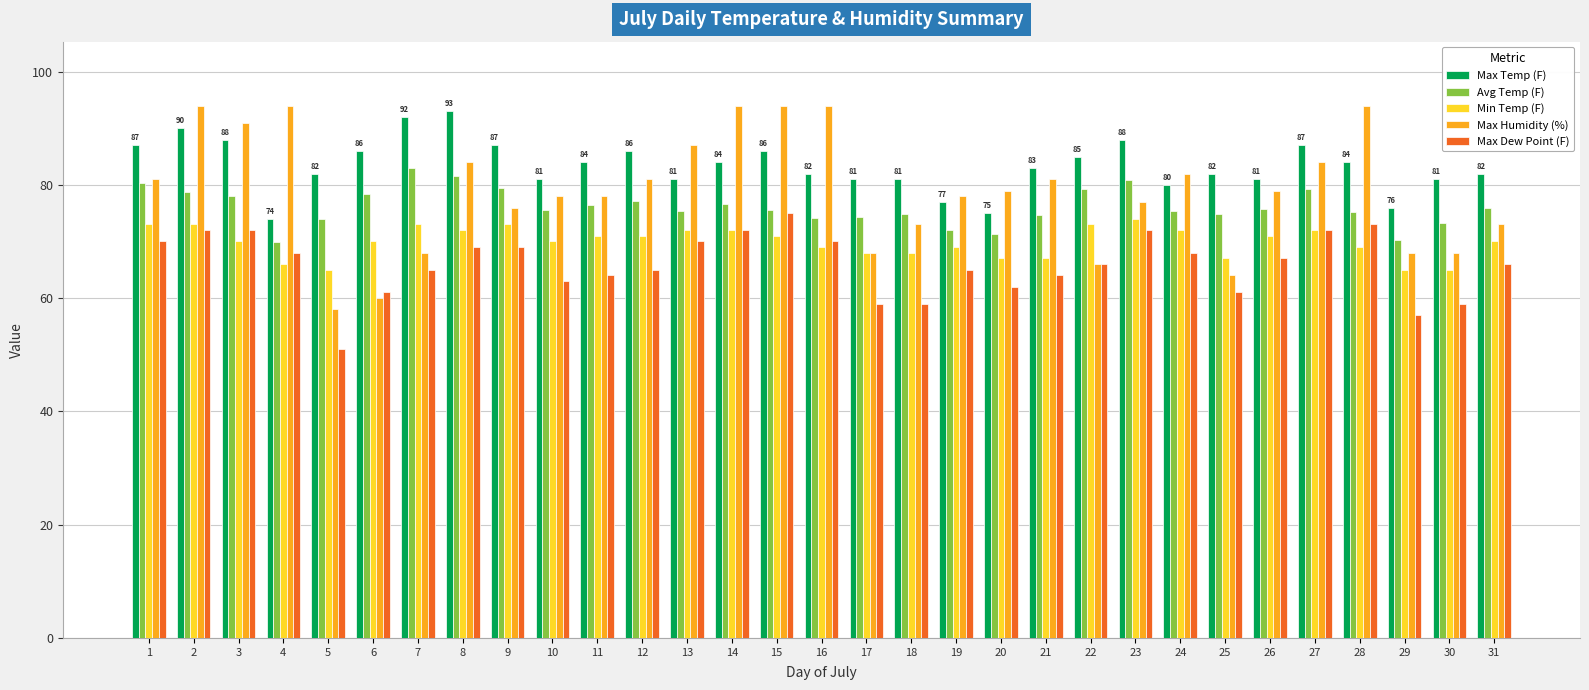

How many bars are there in total?

155